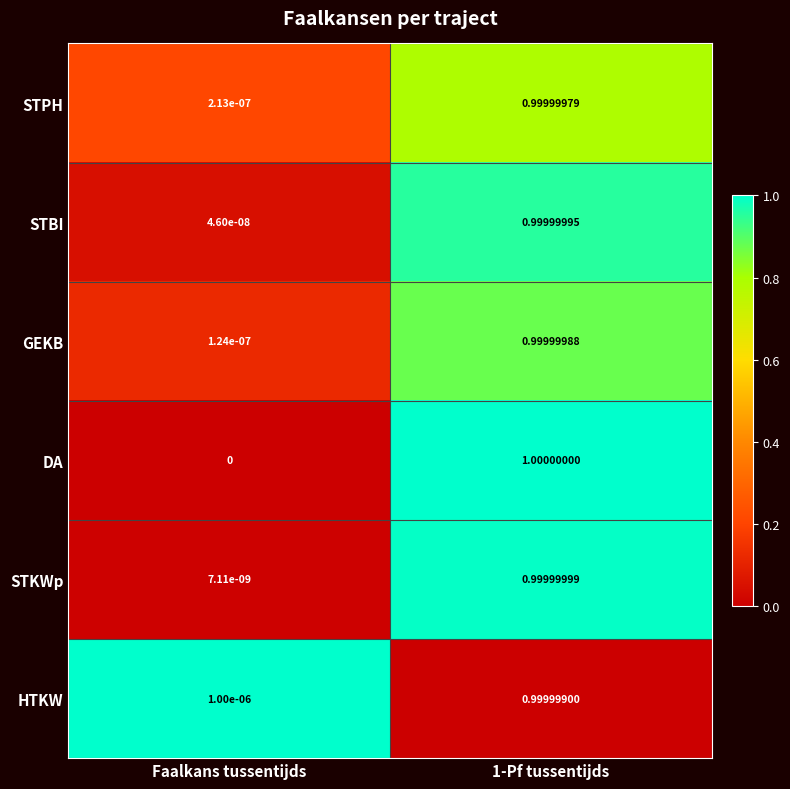

Which series has the largest range (max minus min)?

DA